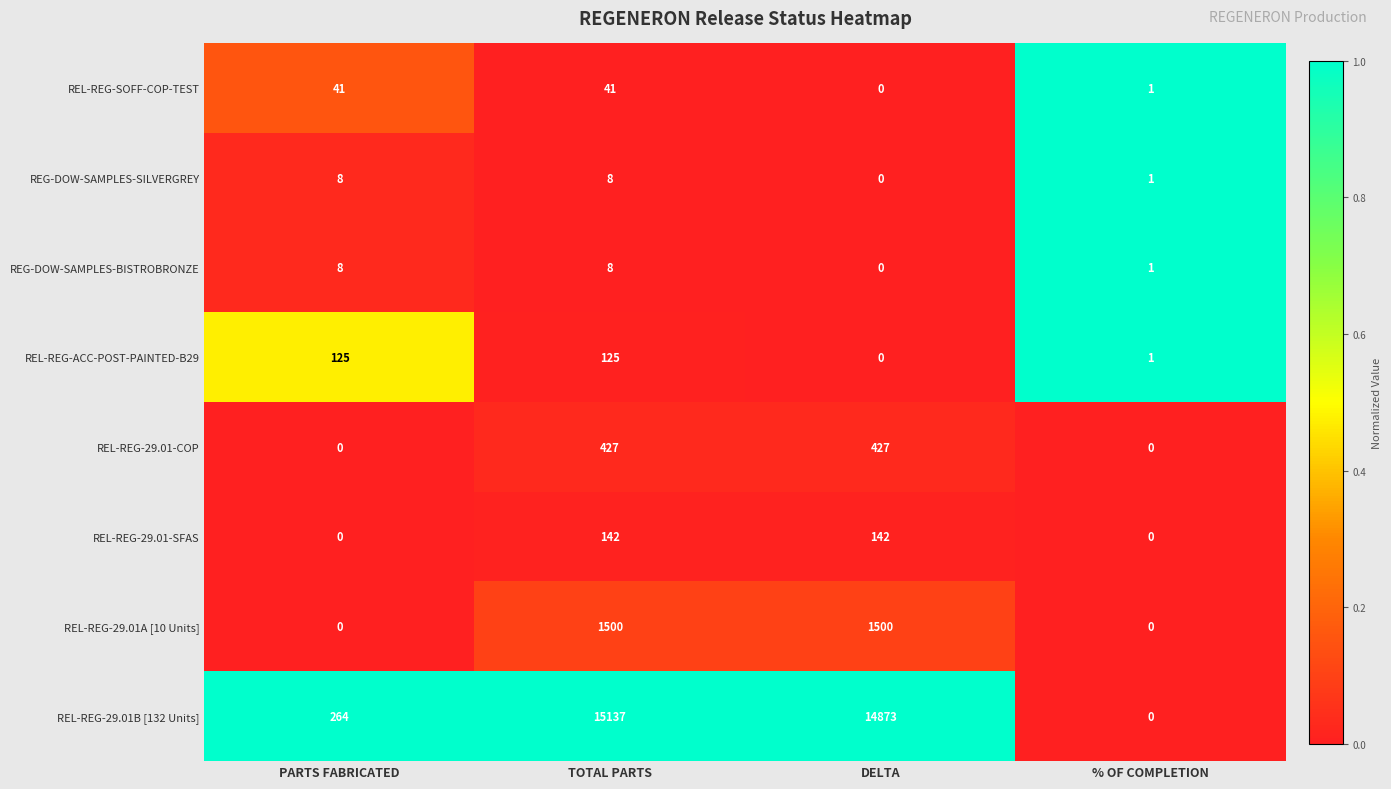

How many series are shown in this chart?

8